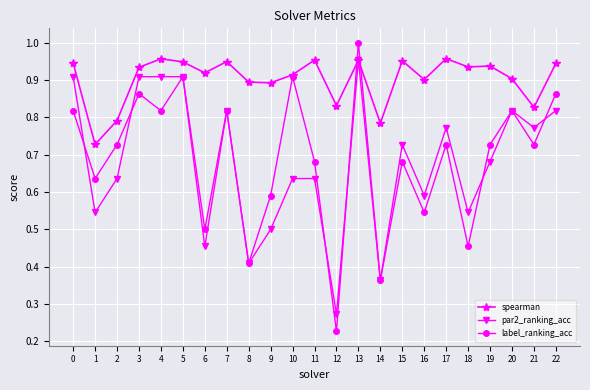

Count the spearman values in the range 0 to 1.

23